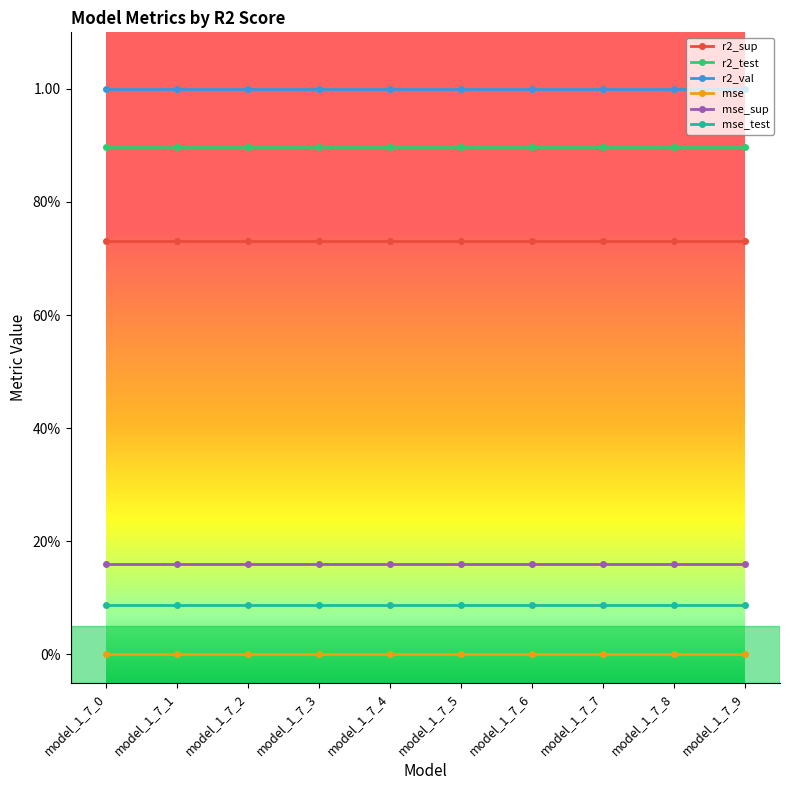

What is the total value across all series at model_1_7_3?

2.9